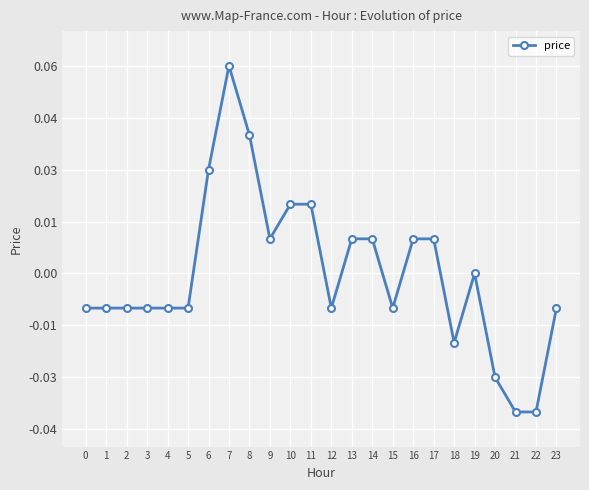

Is this an area chart (filled region under the line)?

No